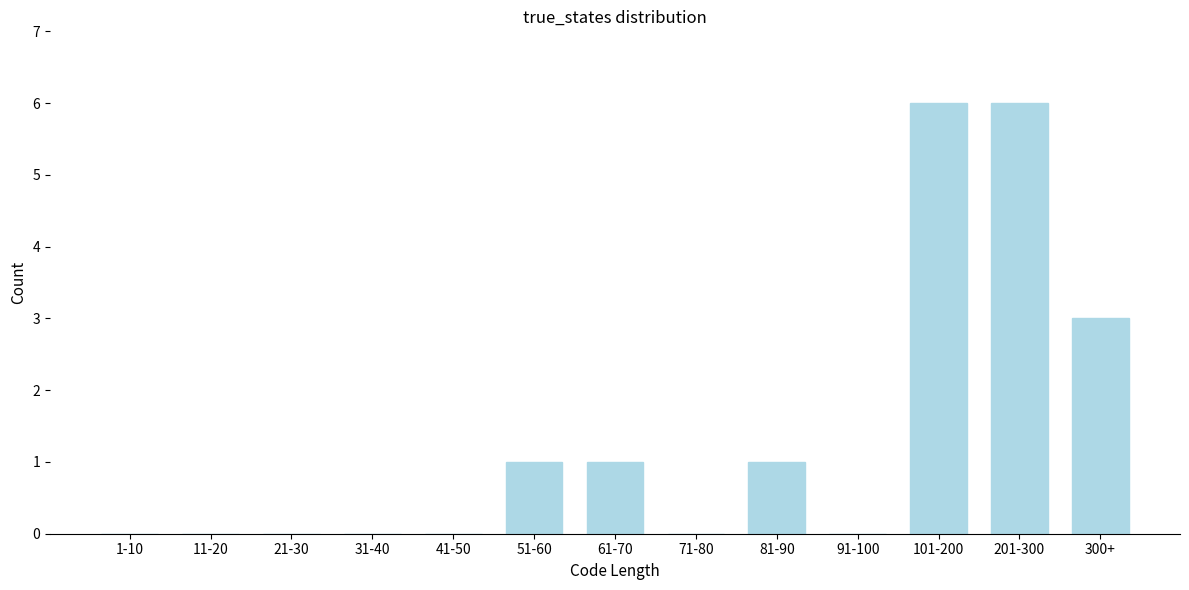

Reading left to right, list all the values displayed in this chart.

1-10=0	11-20=0	21-30=0	31-40=0	41-50=0	51-60=1	61-70=1	71-80=0	81-90=1	91-100=0	101-200=6	201-300=6	300+=3